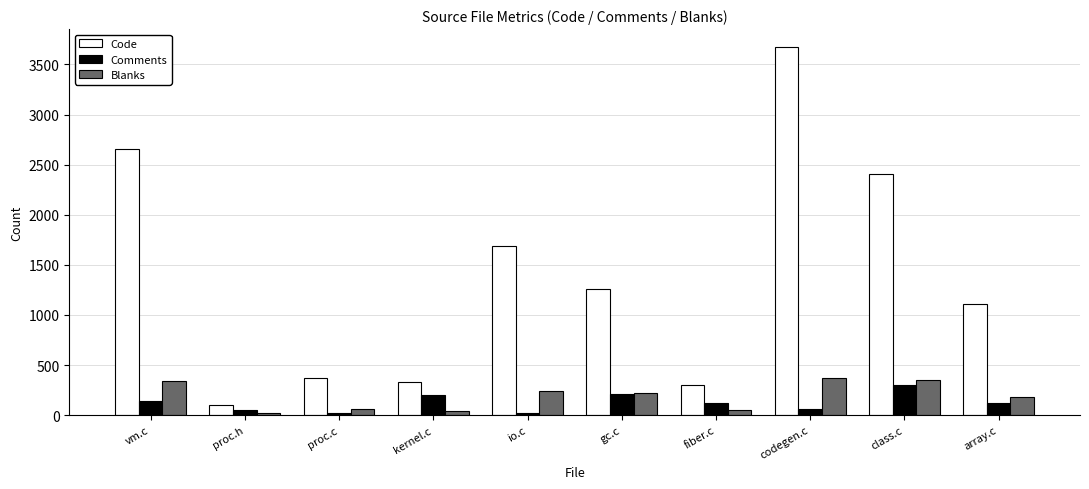

What position from the left is proc.h?

2